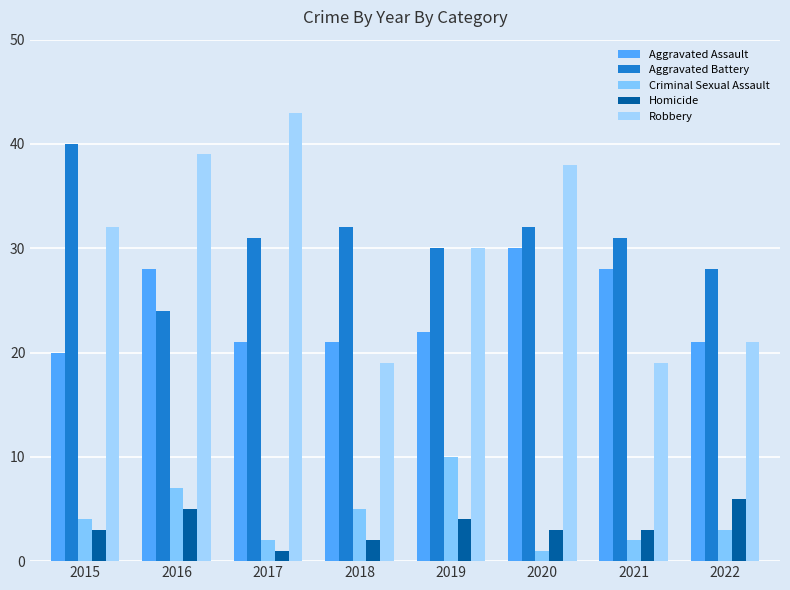

True or false: Criminal Sexual Assault has a value of 8 at 2018.

False